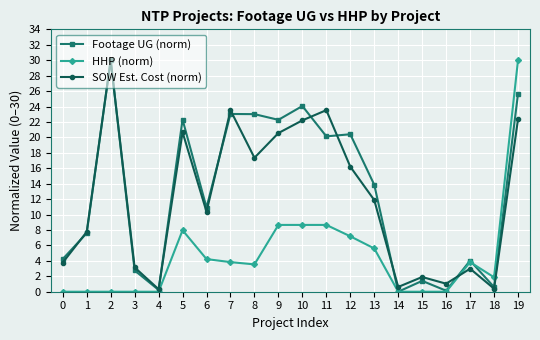

True or false: HHP (norm) has more than 0 points higher than both neighbors.

True